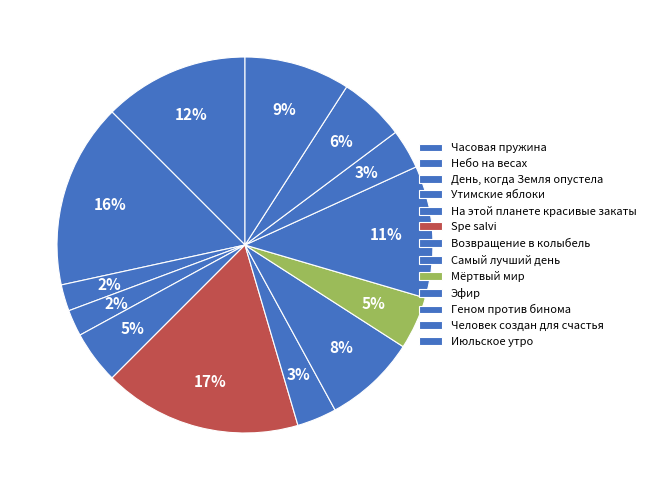

Which has a higher value, Возвращение в колыбель or Самый лучший день?

Самый лучший день